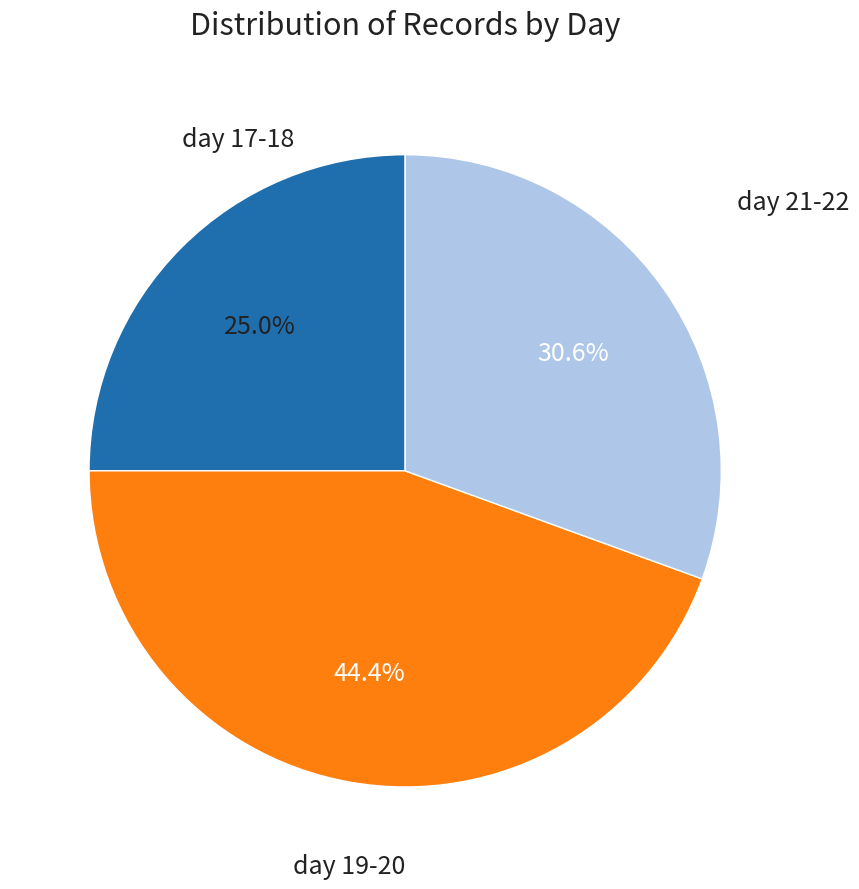

Rank the categories by value from lowest to highest.

day 17-18, day 21-22, day 19-20